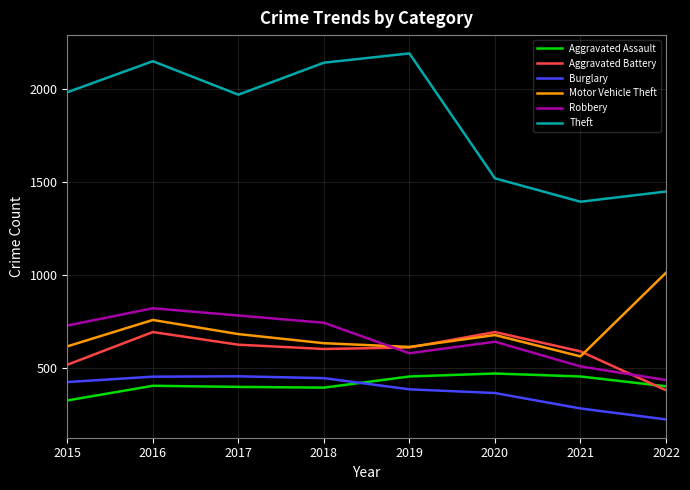

Is it true that Motor Vehicle Theft equals 1360 at 2022?

False